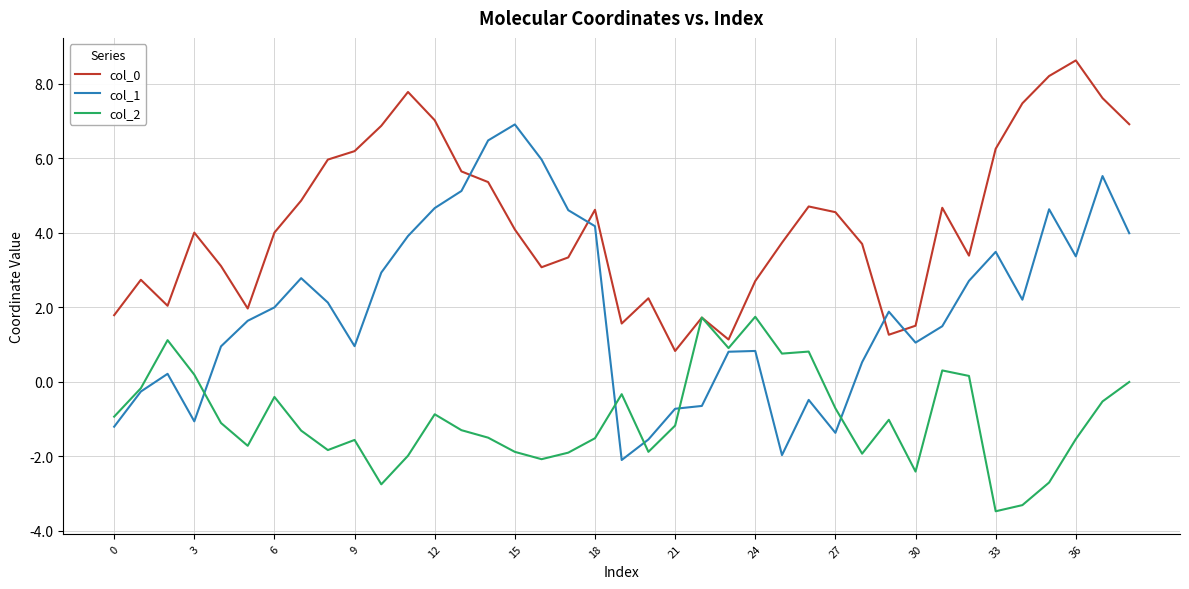

What is the average value of the col_0 series?

4.3